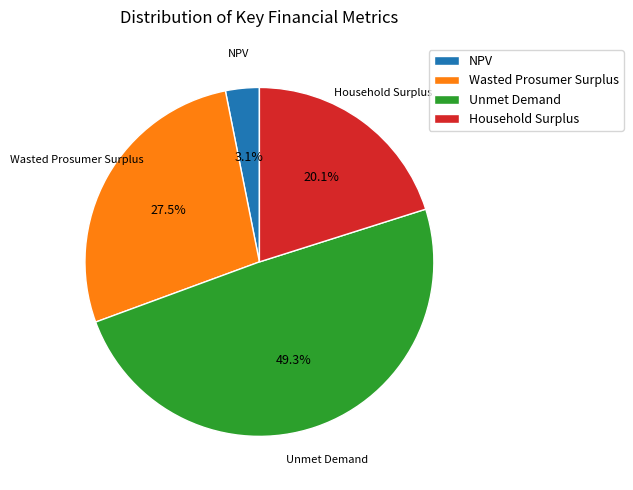

True or false: NPV accounts for 3% of the total.

True